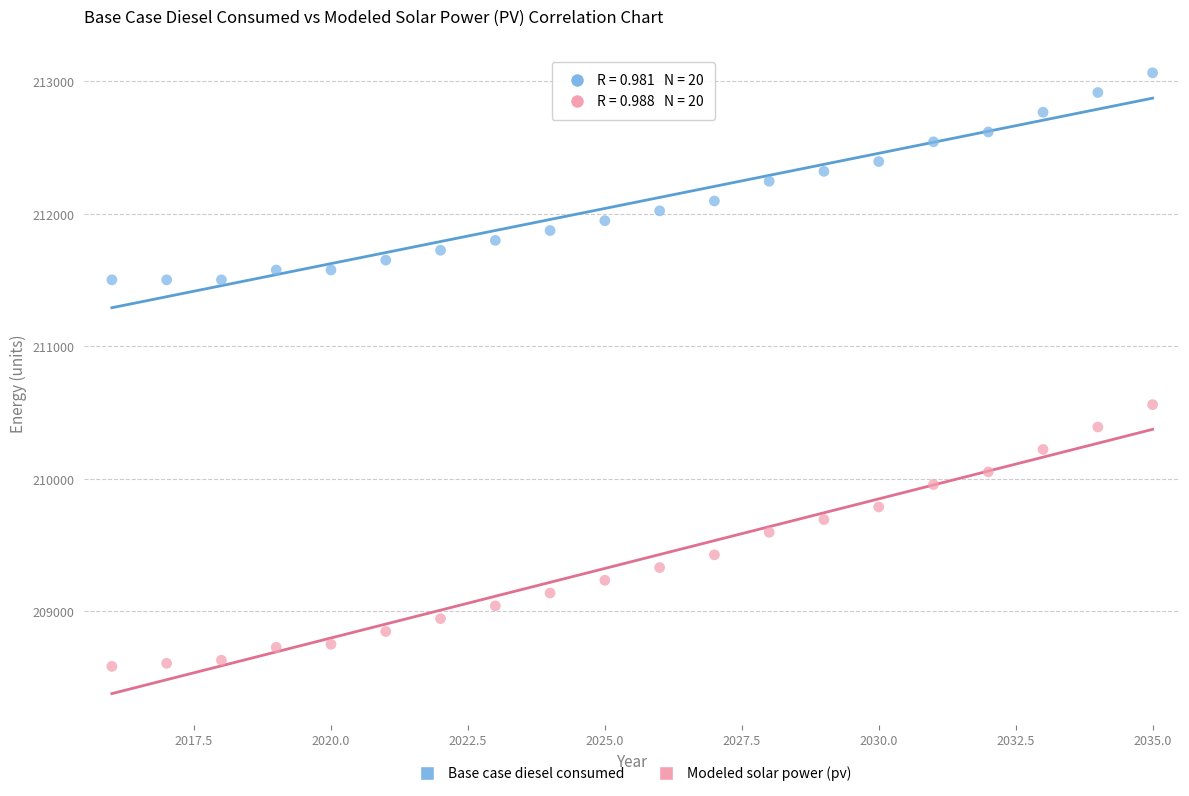

Across all data points, what is the range of Y values (max minus min)?

4478.9